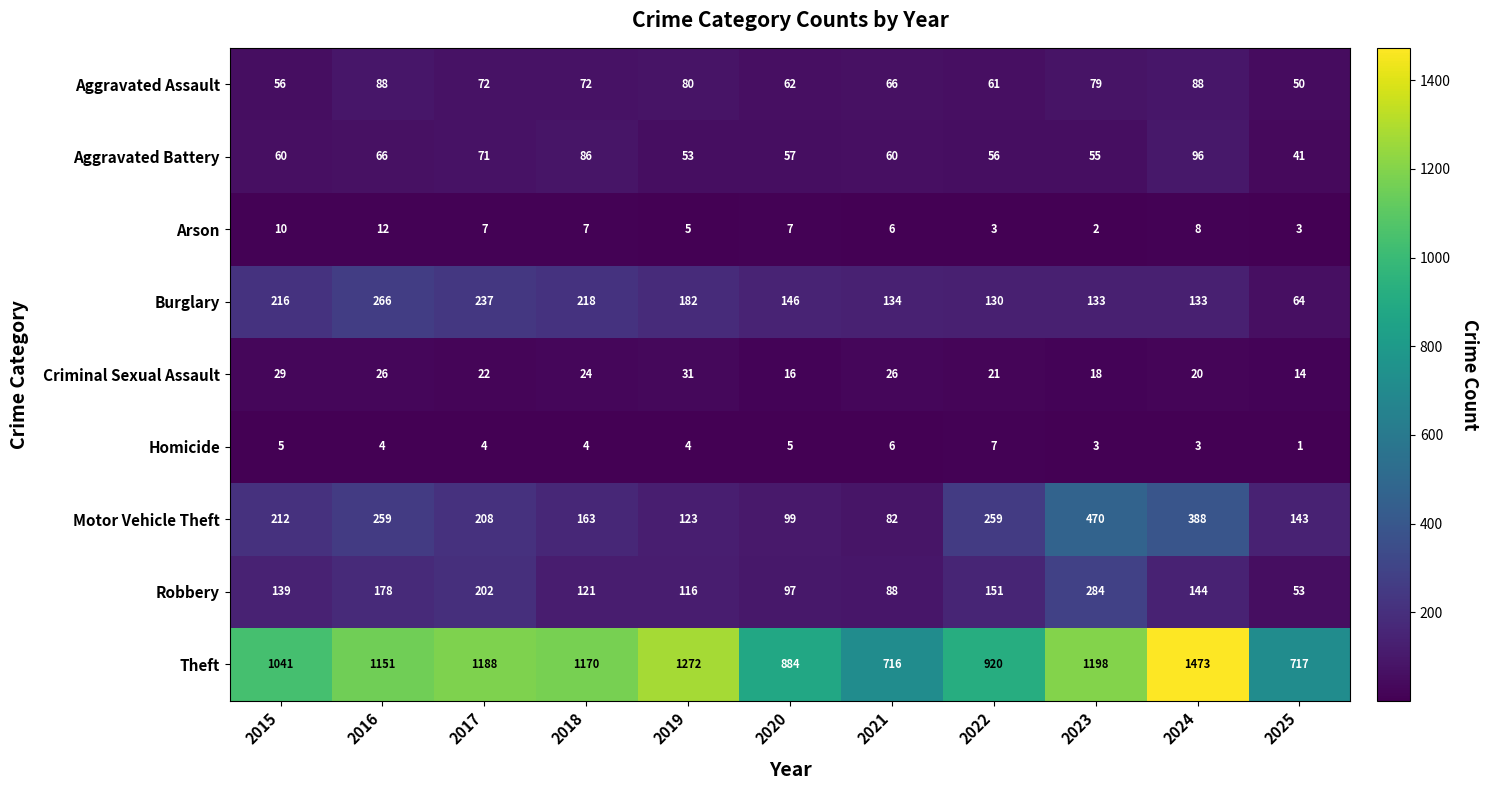

At 2018, list the series in order from smallest to largest.

Homicide, Arson, Criminal Sexual Assault, Aggravated Assault, Aggravated Battery, Robbery, Motor Vehicle Theft, Burglary, Theft